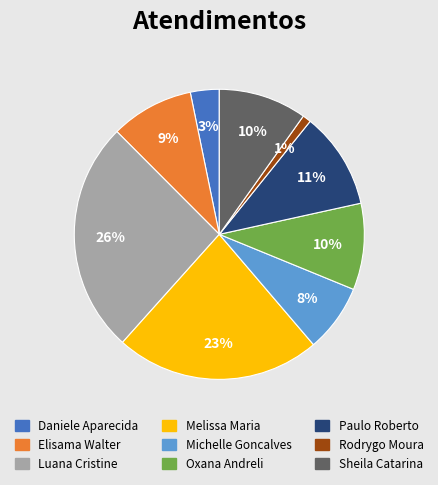

To the nearest percent, what is the difference between the largest and smallest slice percentages?

25%